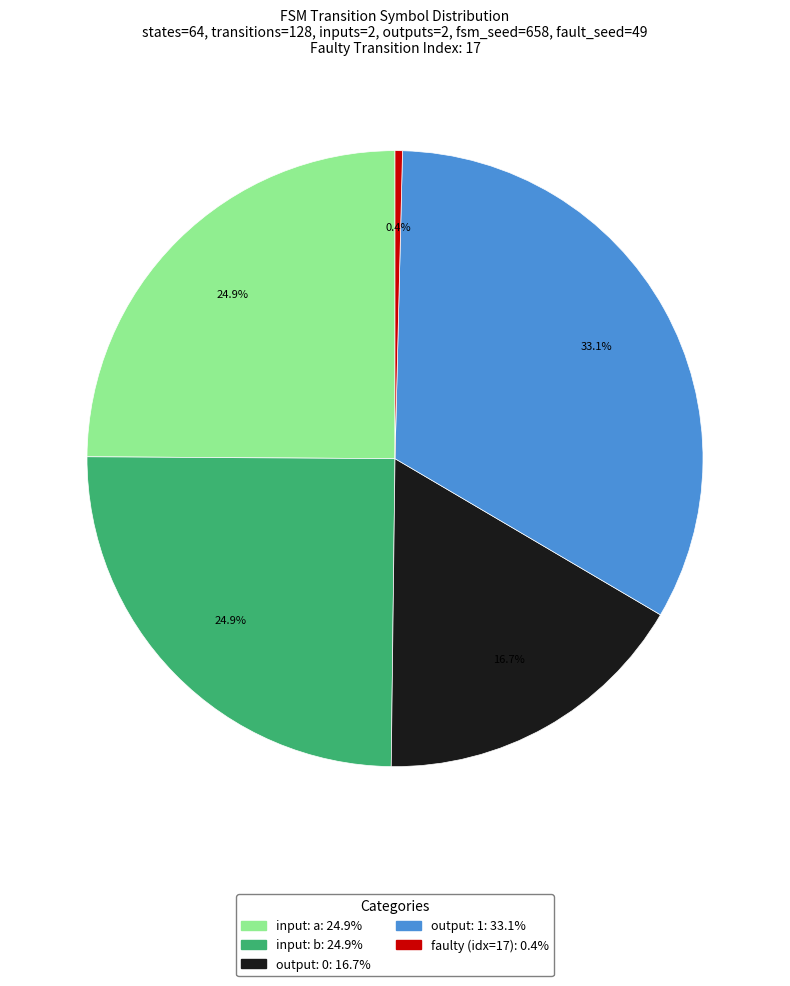

Is there a majority slice in this chart?

No